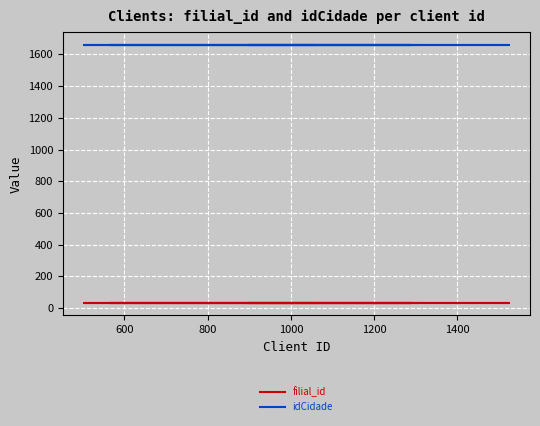

Rank the series by their maximum value, from highest to lowest.

idCidade, filial_id